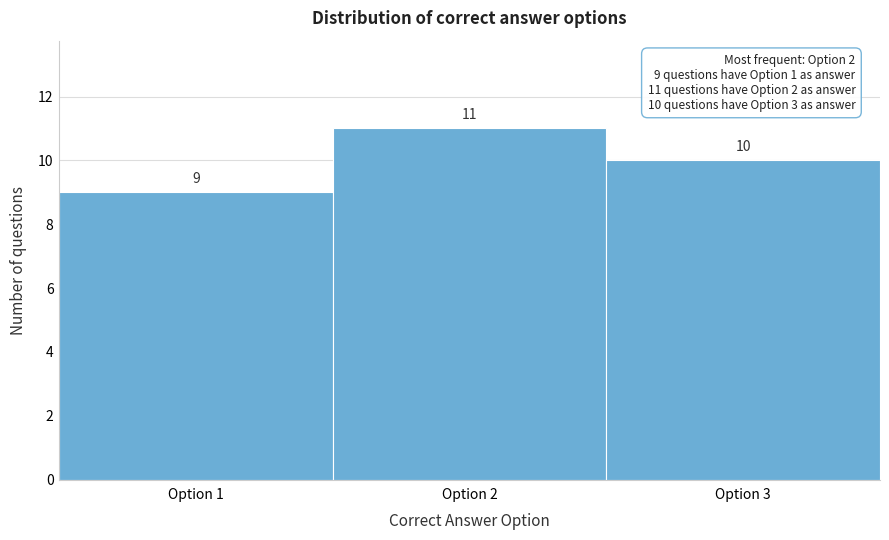

Reading left to right, list every bar in this chart as the range it spans on the x-axis followed by its height.

0.5 to 1.5: 9
1.5 to 2.5: 11
2.5 to 3.5: 10